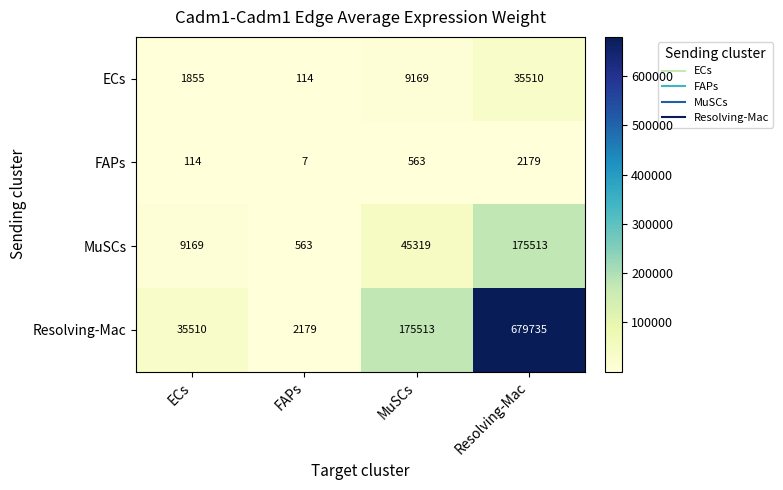

Read the FAPs value at ECs, to the nearest 10.

110